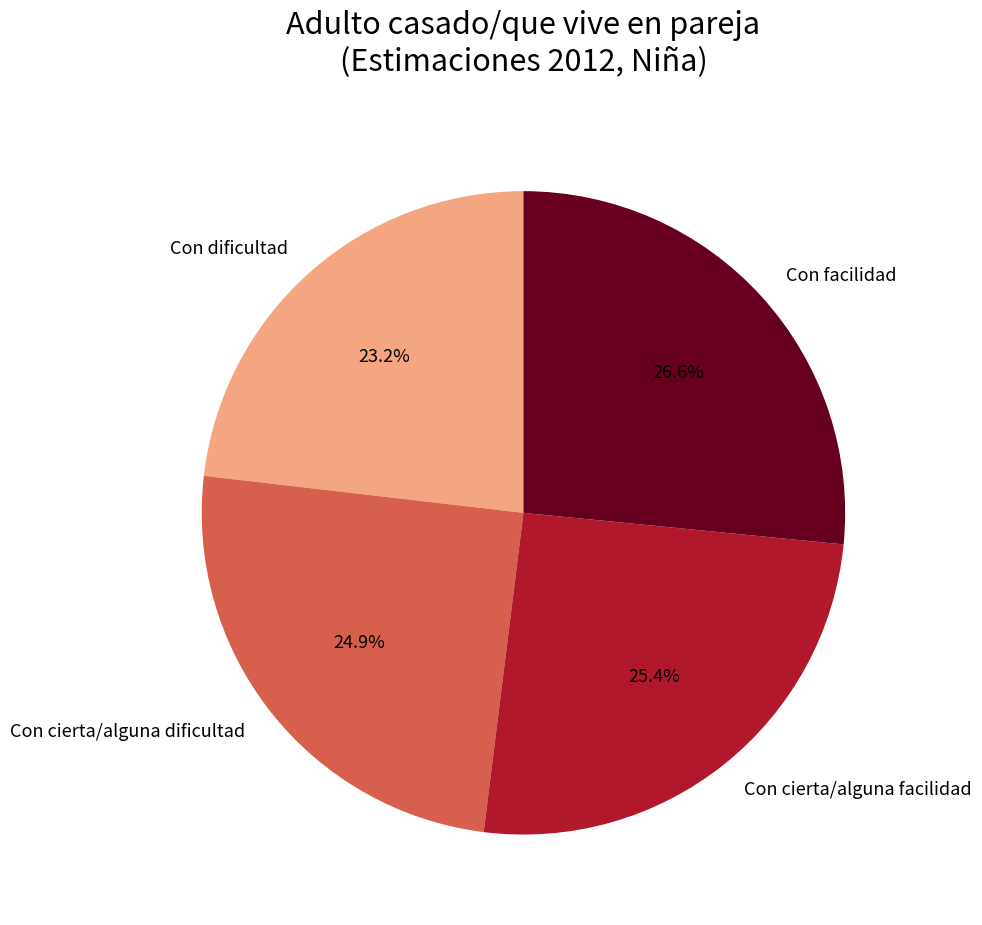

Does Con dificultad represent more than half of the total?

No